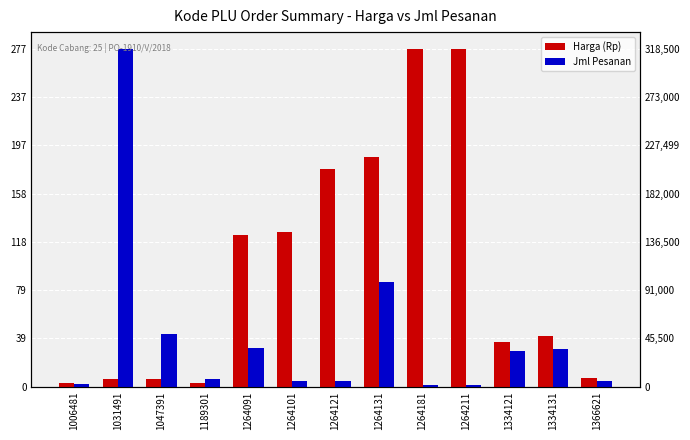

At which category does the chart reach its minimum across all series?

1264181